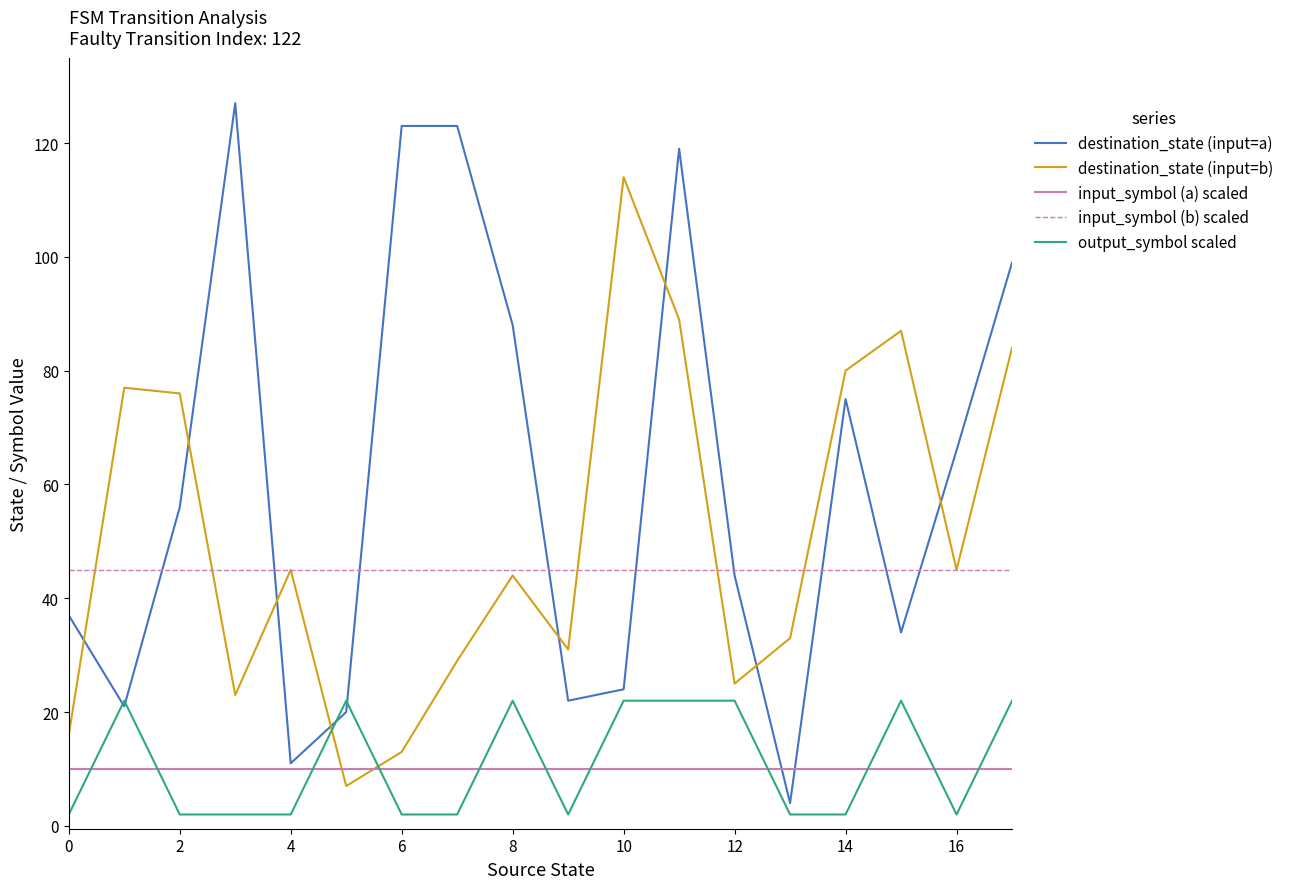

True or false: destination_state (input=b) and input_symbol (a) scaled intersect in this chart.

True